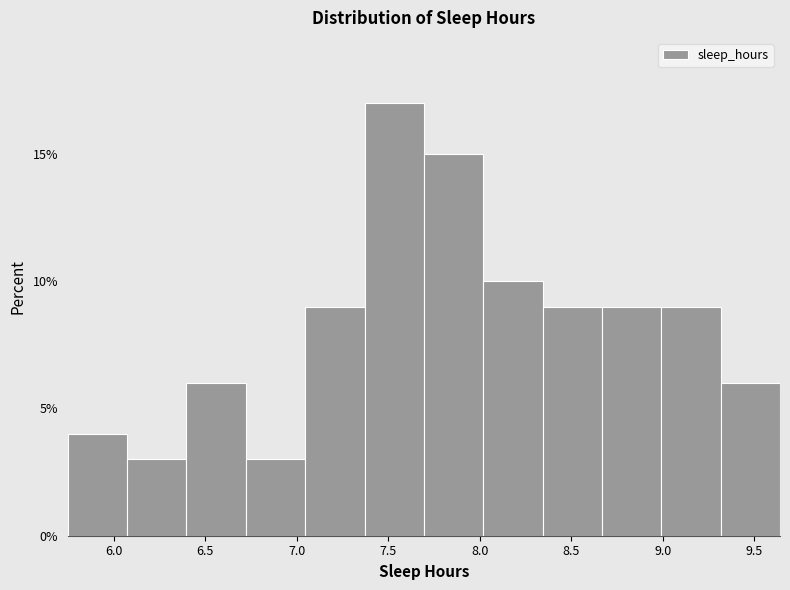

Which range on the x-axis has the tallest bar?

7.35 to 7.70